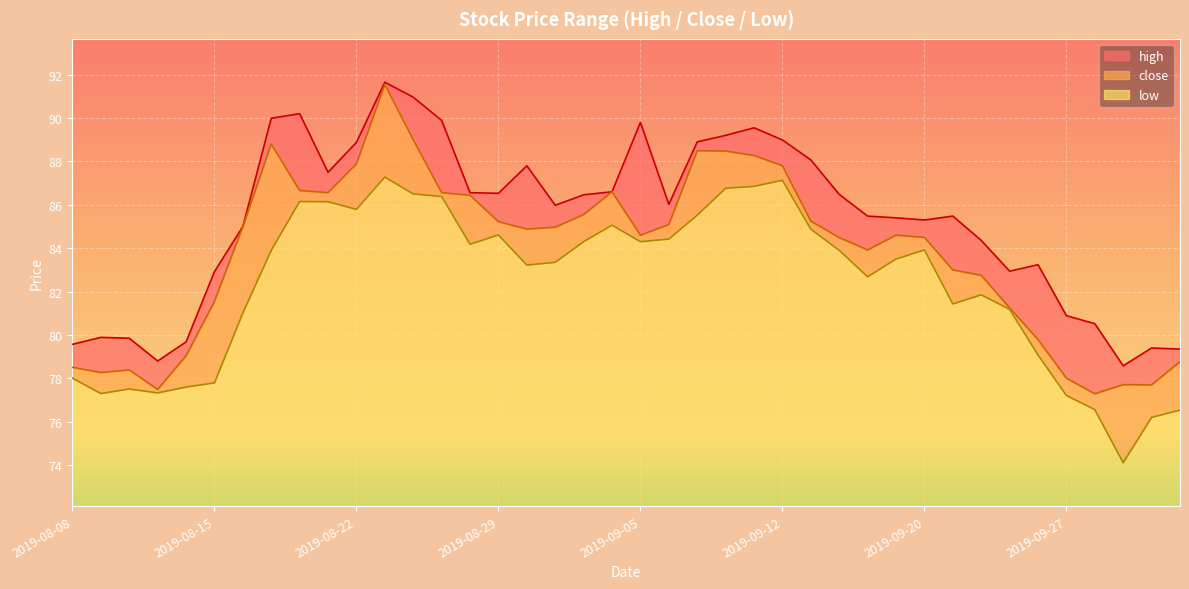

Reading right to left, what are all the values shown in this chart?

high: 2019-10-10=79.3	2019-10-09=79.4	2019-10-08=78.6	2019-09-30=80.5	2019-09-27=80.9	2019-09-26=83.2	2019-09-25=82.9	2019-09-24=84.4	2019-09-23=85.5	2019-09-20=85.3	2019-09-19=85.4	2019-09-18=85.5	2019-09-17=86.5	2019-09-16=88.1	2019-09-12=89.0	2019-09-11=89.5	2019-09-10=89.2	2019-09-09=88.9	2019-09-06=86.0	2019-09-05=89.8	2019-09-04=86.6	2019-09-03=86.5	2019-09-02=86.0	2019-08-30=87.8	2019-08-29=86.5	2019-08-28=86.6	2019-08-27=89.9	2019-08-26=91.0	2019-08-23=91.7	2019-08-22=88.9	2019-08-21=87.5	2019-08-20=90.2	2019-08-19=90.0	2019-08-16=85.0	2019-08-15=82.9	2019-08-14=79.7	2019-08-13=78.8	2019-08-12=79.8	2019-08-09=79.9	2019-08-08=79.6
close: 2019-10-10=78.8	2019-10-09=77.7	2019-10-08=77.7	2019-09-30=77.3	2019-09-27=78.0	2019-09-26=79.8	2019-09-25=81.2	2019-09-24=82.8	2019-09-23=83.0	2019-09-20=84.5	2019-09-19=84.6	2019-09-18=83.9	2019-09-17=84.5	2019-09-16=85.2	2019-09-12=87.8	2019-09-11=88.3	2019-09-10=88.5	2019-09-09=88.5	2019-09-06=85.1	2019-09-05=84.6	2019-09-04=86.6	2019-09-03=85.5	2019-09-02=85.0	2019-08-30=84.9	2019-08-29=85.2	2019-08-28=86.4	2019-08-27=86.6	2019-08-26=89.0	2019-08-23=91.5	2019-08-22=87.9	2019-08-21=86.6	2019-08-20=86.7	2019-08-19=88.8	2019-08-16=85.0	2019-08-15=81.5	2019-08-14=79.0	2019-08-13=77.5	2019-08-12=78.4	2019-08-09=78.3	2019-08-08=78.5
low: 2019-10-10=76.5	2019-10-09=76.2	2019-10-08=74.1	2019-09-30=76.6	2019-09-27=77.2	2019-09-26=79.1	2019-09-25=81.2	2019-09-24=81.8	2019-09-23=81.4	2019-09-20=83.9	2019-09-19=83.5	2019-09-18=82.7	2019-09-17=83.9	2019-09-16=84.9	2019-09-12=87.1	2019-09-11=86.8	2019-09-10=86.8	2019-09-09=85.5	2019-09-06=84.4	2019-09-05=84.3	2019-09-04=85.1	2019-09-03=84.3	2019-09-02=83.3	2019-08-30=83.2	2019-08-29=84.6	2019-08-28=84.2	2019-08-27=86.4	2019-08-26=86.5	2019-08-23=87.3	2019-08-22=85.8	2019-08-21=86.1	2019-08-20=86.2	2019-08-19=83.9	2019-08-16=81.0	2019-08-15=77.8	2019-08-14=77.6	2019-08-13=77.3	2019-08-12=77.5	2019-08-09=77.3	2019-08-08=78.0